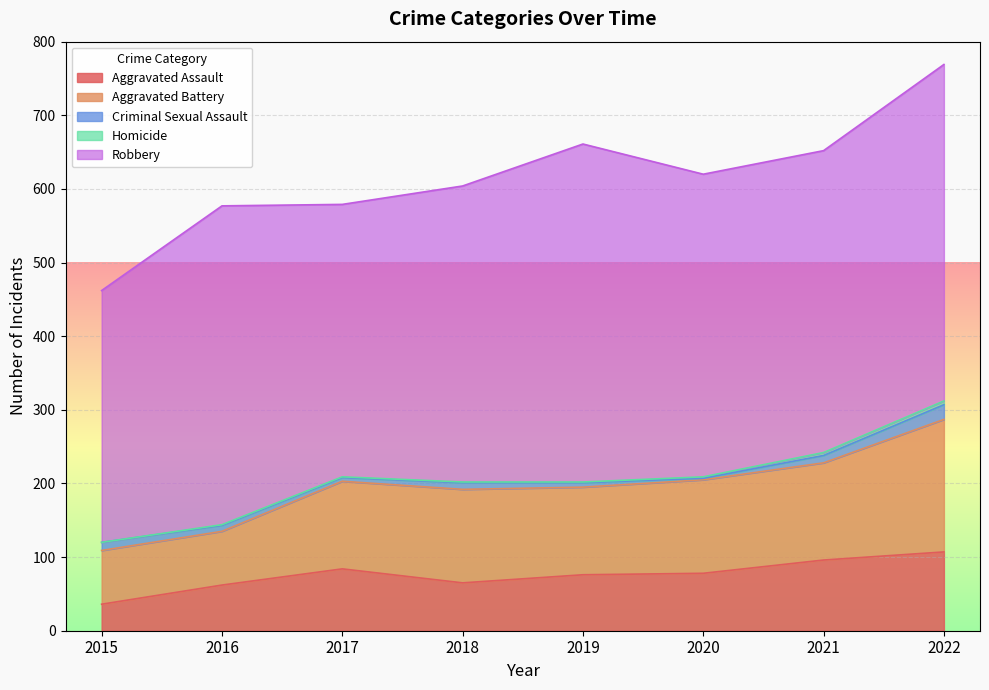

The Criminal Sexual Assault series shows 1 at 2020. True or false?

False